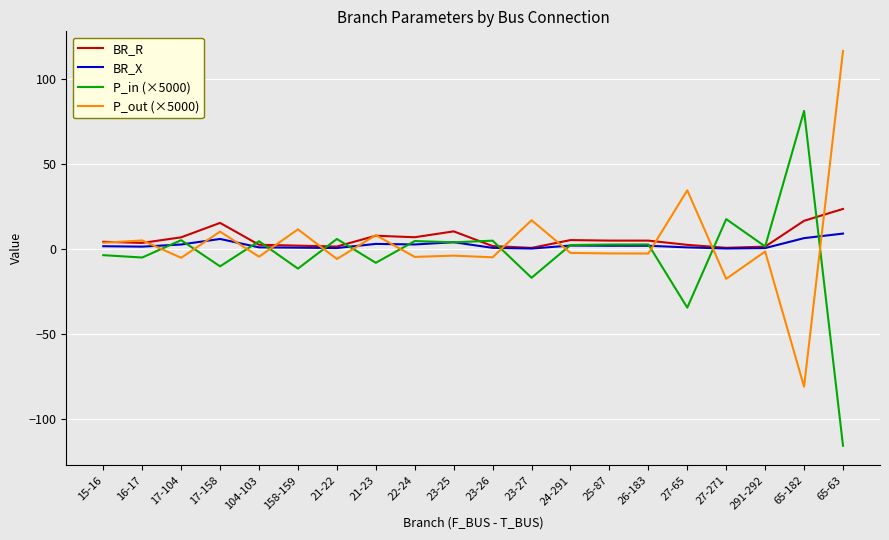

How many distinct data groups are displayed?

4